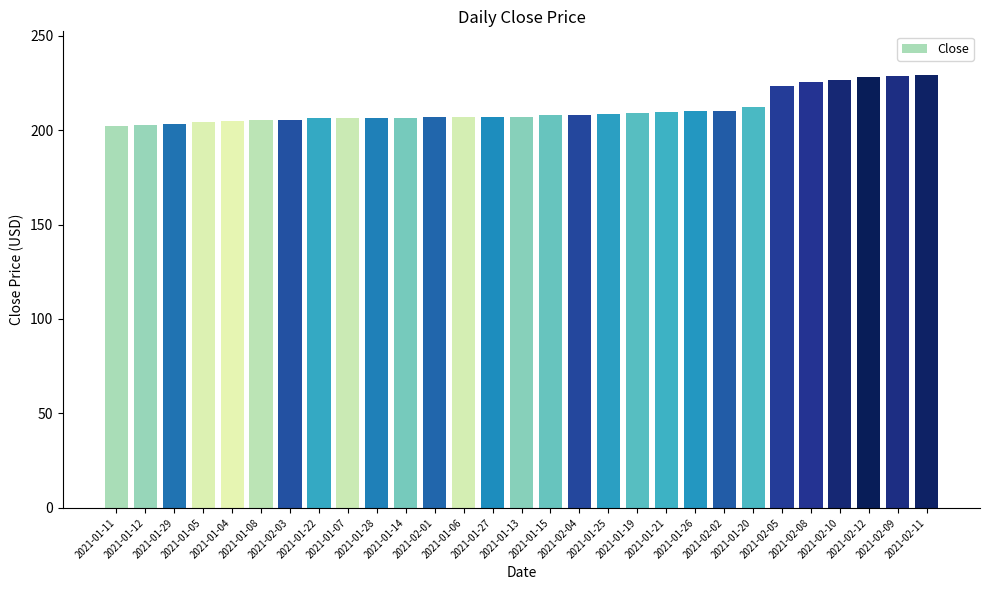

What is the change in value from 2021-02-04 to 2021-01-26?

+1.9